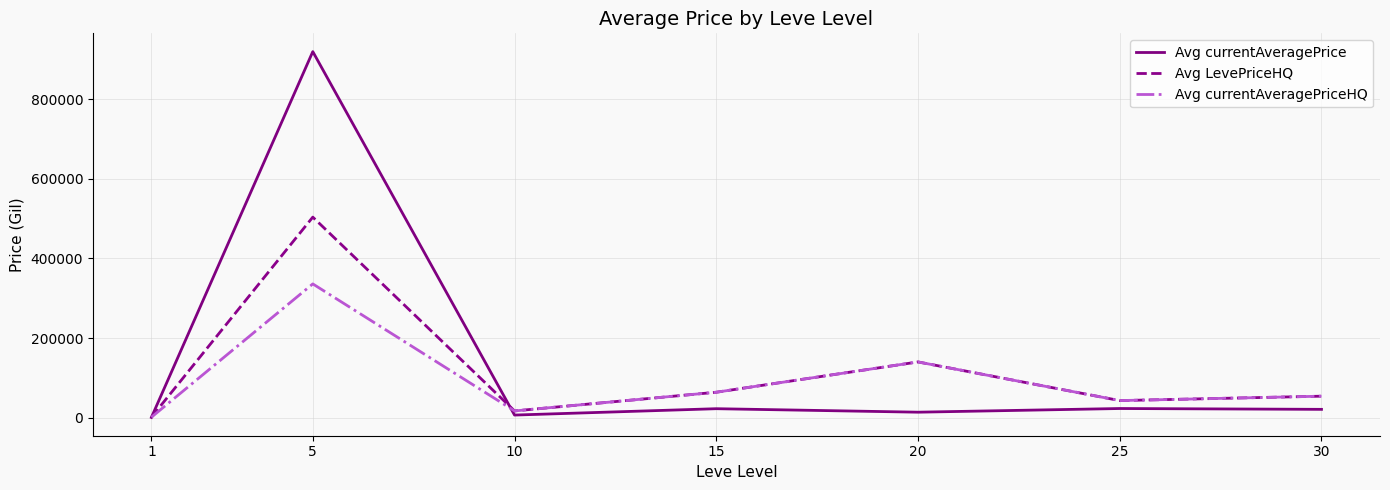

List the series in order of their peak value, lowest first.

Avg currentAveragePriceHQ, Avg LevePriceHQ, Avg currentAveragePrice